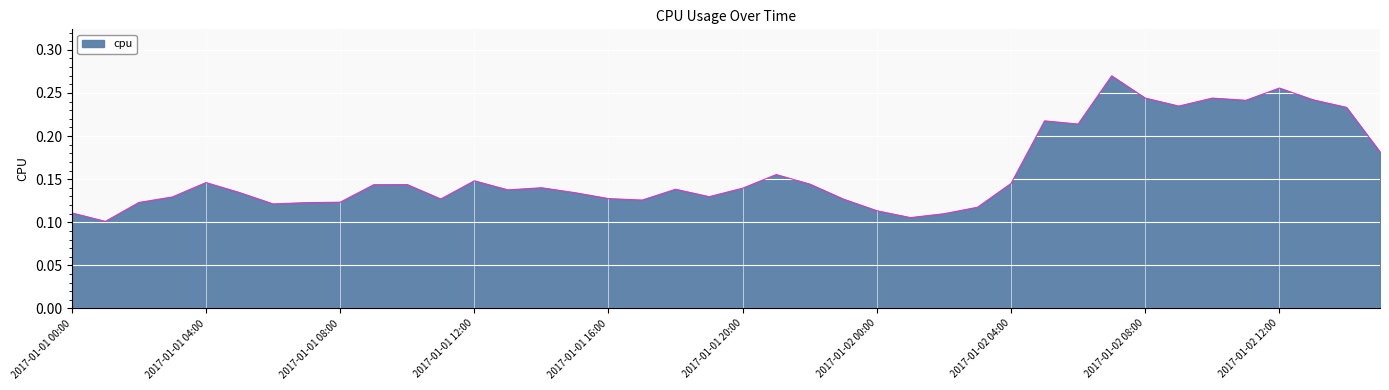

Does the chart have visible grid lines?

Yes